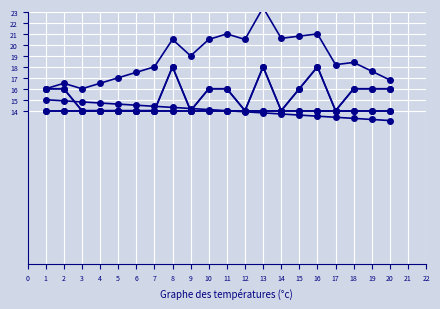

Is the value of col_1 at 13 greater than the value of col_7 at 6?

No